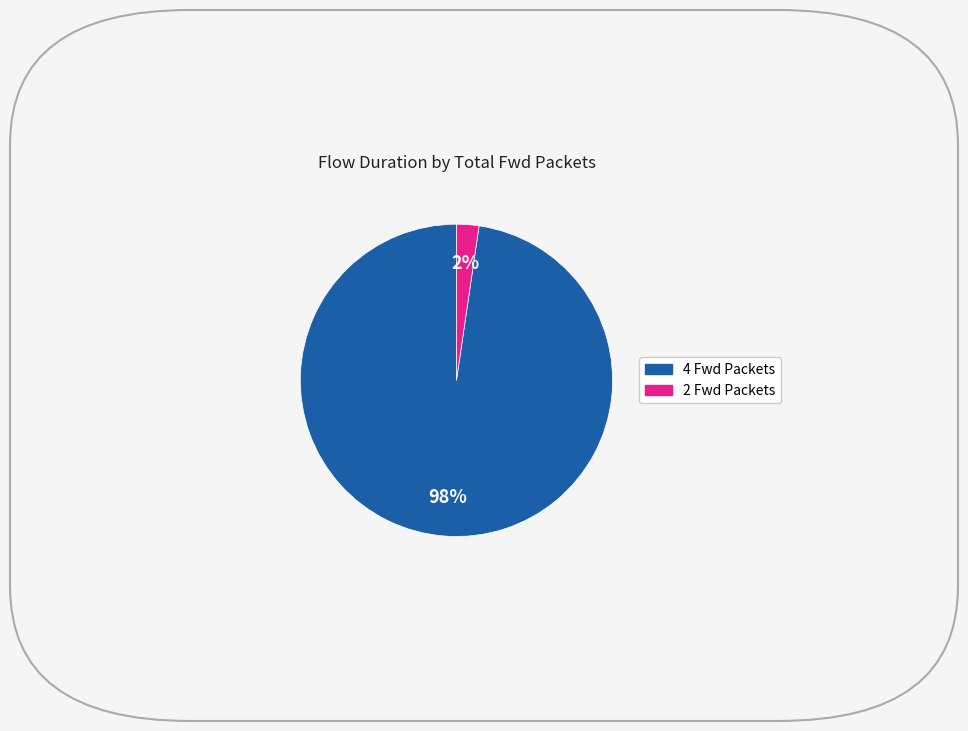

Rank the categories by value from lowest to highest.

2 Fwd Packets, 4 Fwd Packets